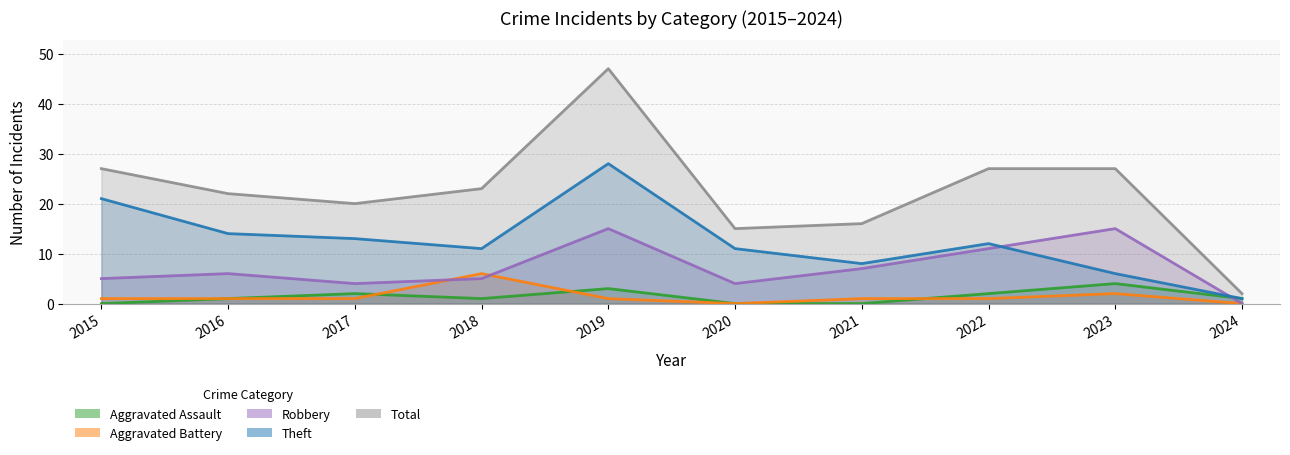

The value of Total at 2021 is 16. True or false?

True